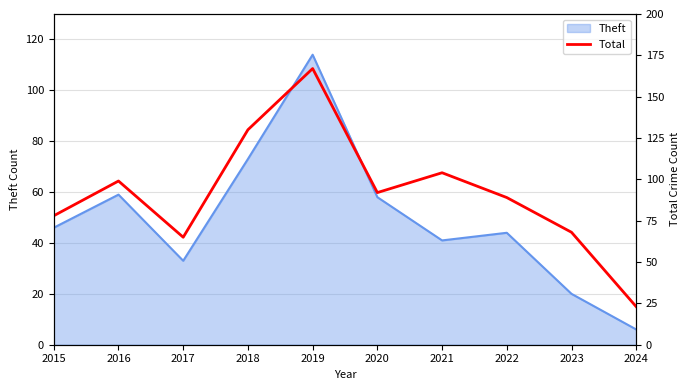

At which category does the chart reach its minimum across all series?

2024